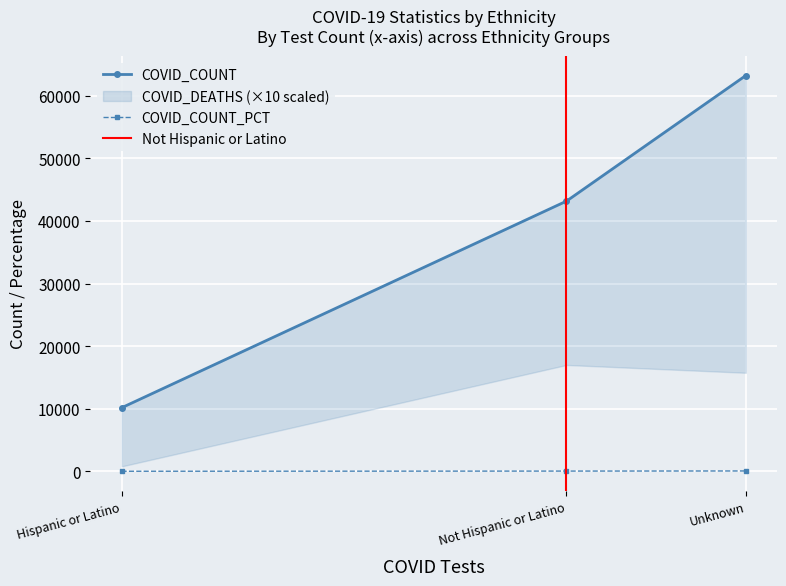

What is the value of the COVID_COUNT point at the 2nd from the left?

43169.0